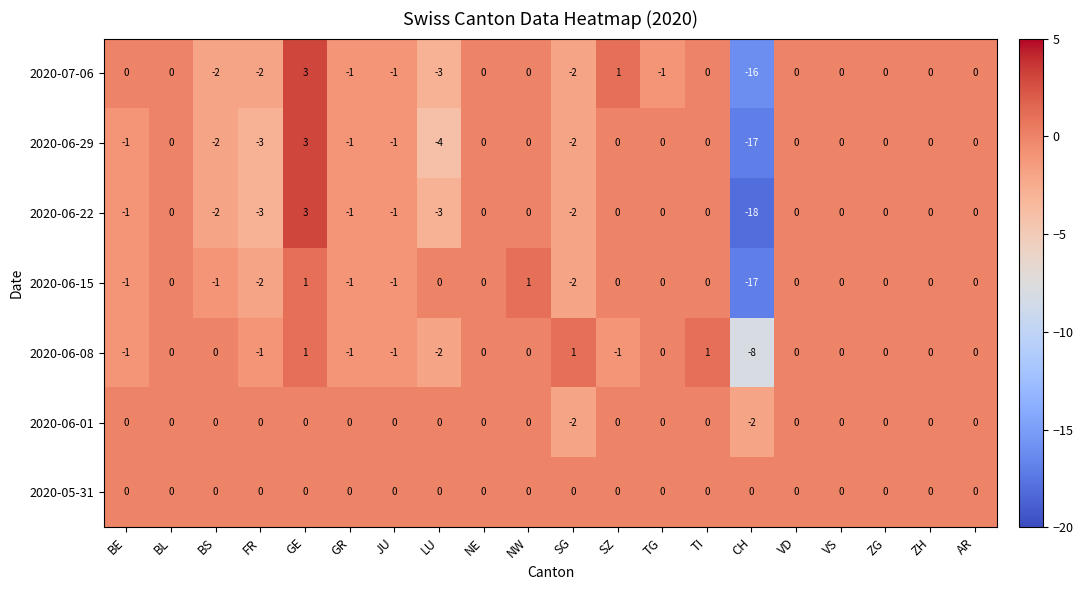

True or false: 2020-06-08 has a value of -3 at LU.

False